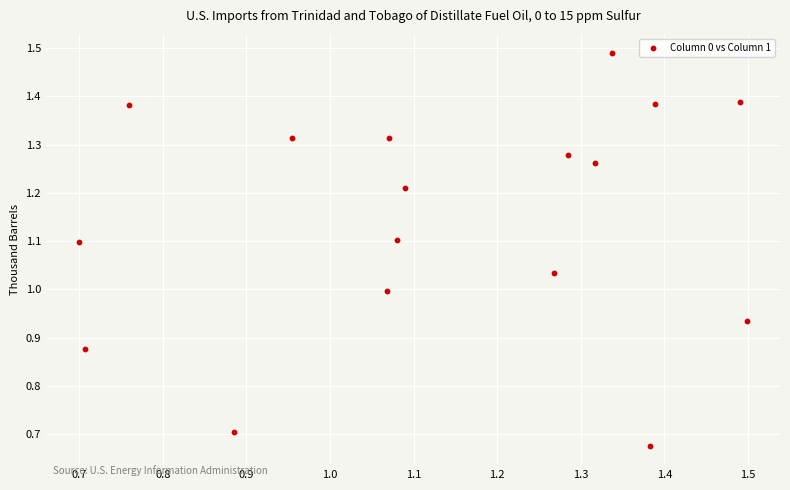

What is the range of Y values (max minus min)?

0.8